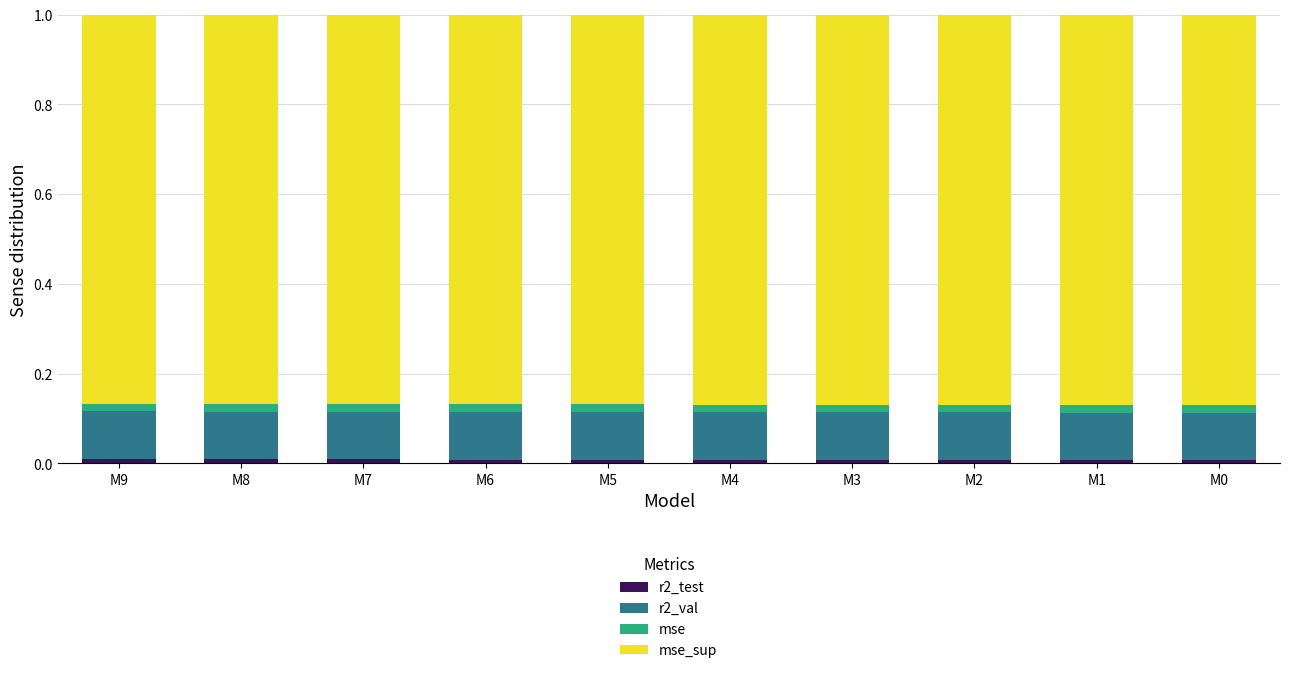

At how many categories does at least one series exceed 0?

10